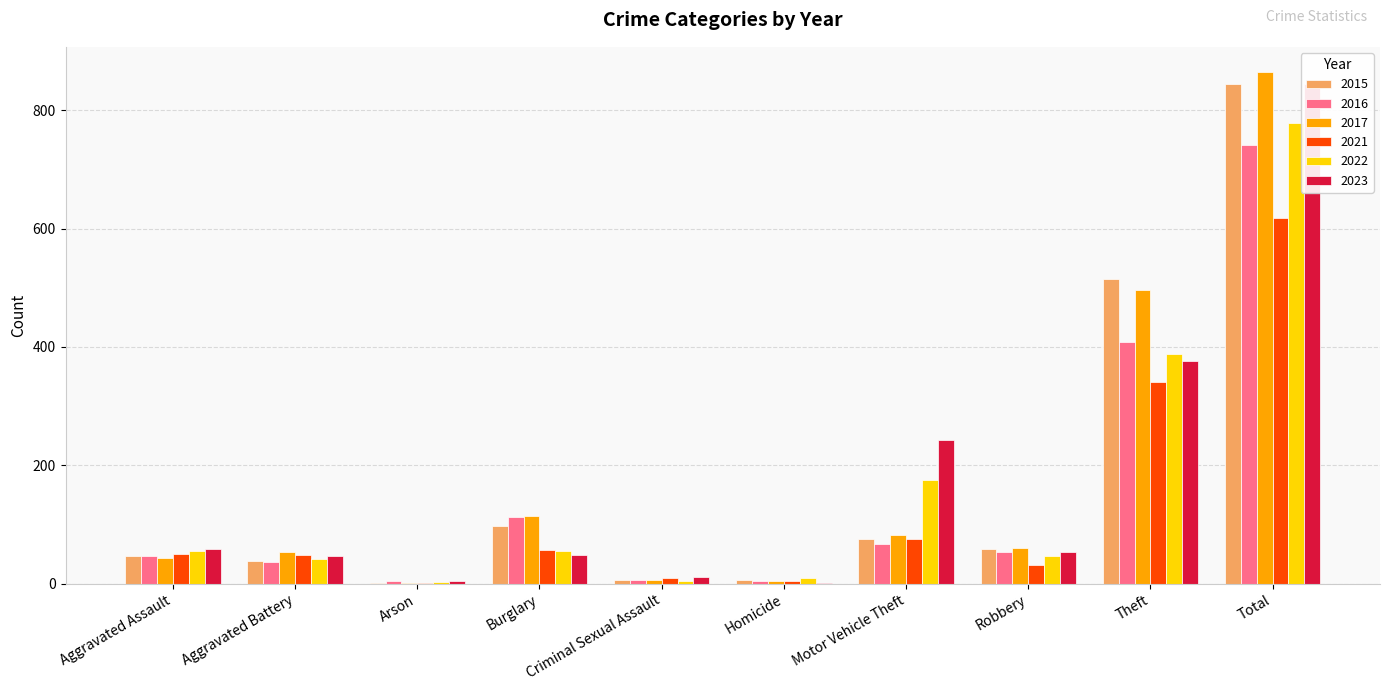

Which label corresponds to the smallest value in the chart?

Arson